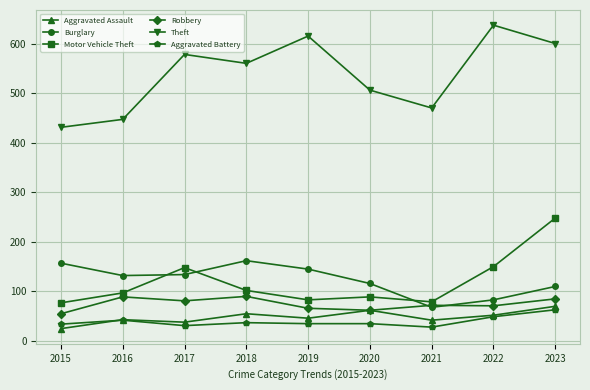

Is it true that Theft equals 124 at 2019?

False